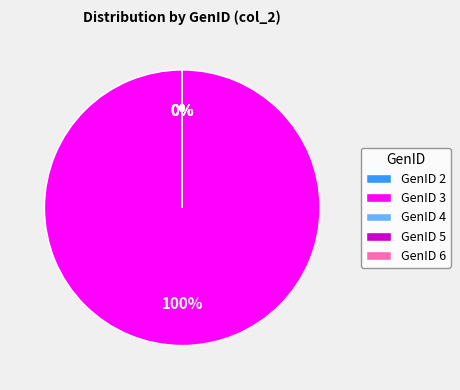

Which category has the biggest portion of the pie?

3